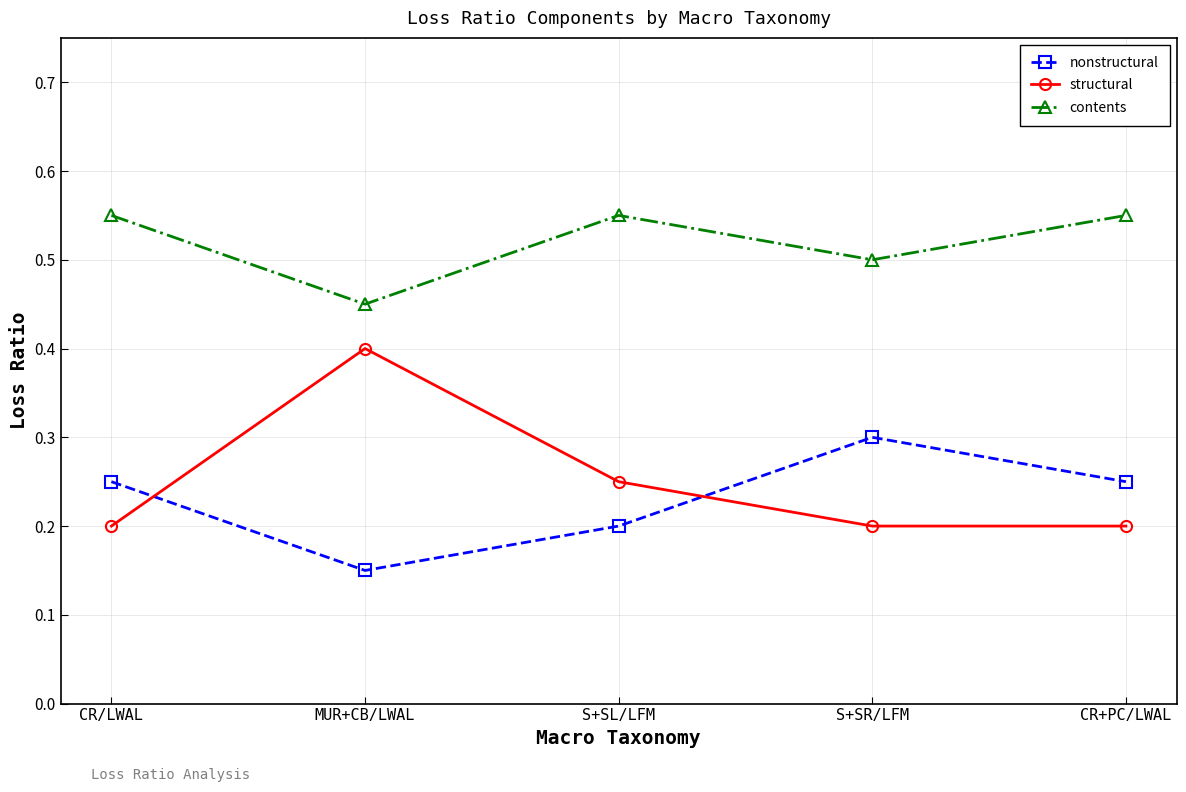

What is the total value across all series at S+SL/LFM?

1.0